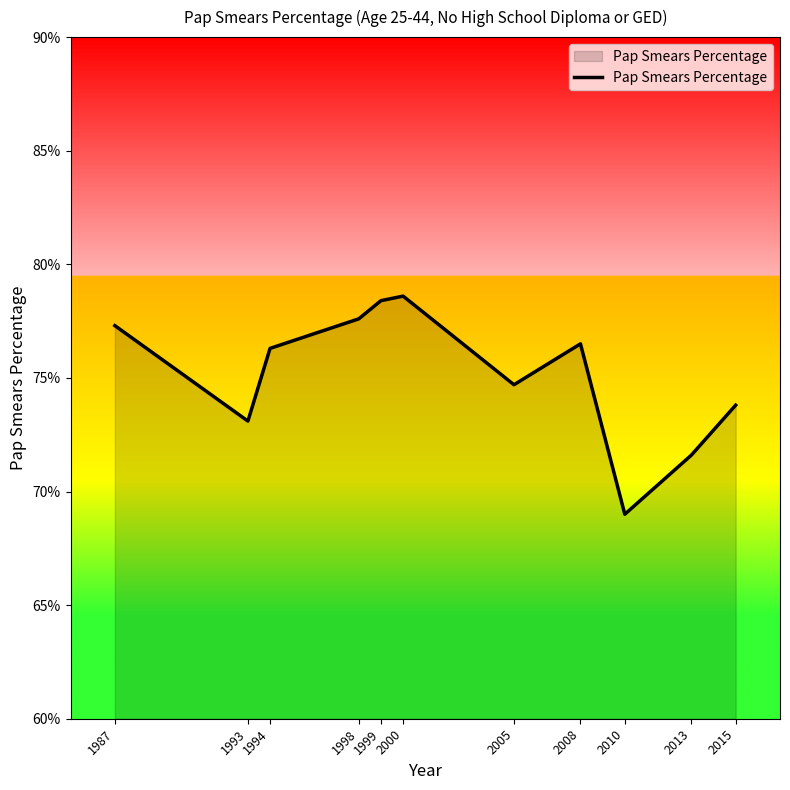

At which category does the chart reach its minimum across all series?

2010